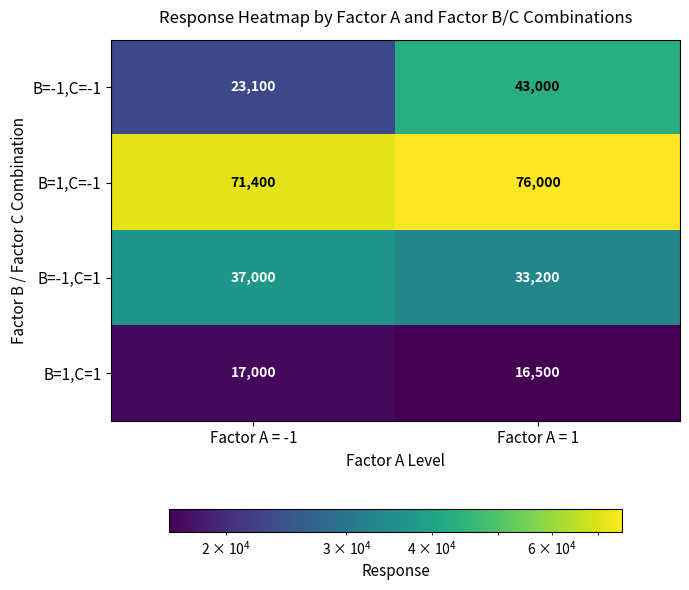

How many categories are shown in the chart?

2